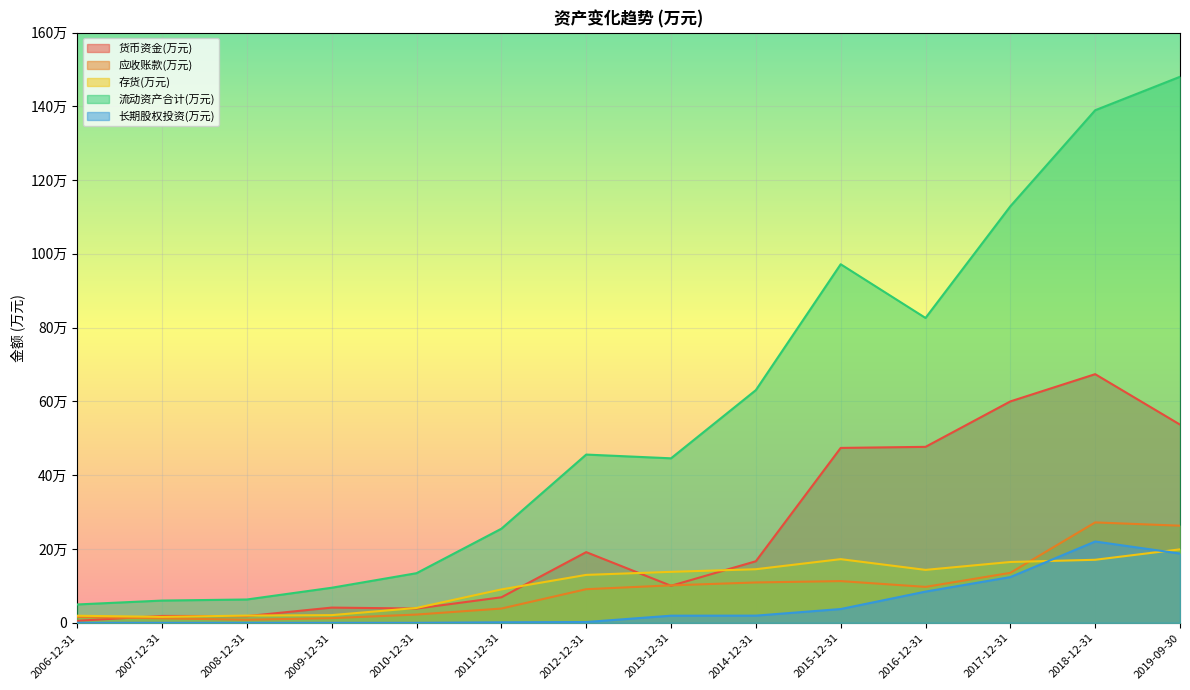

Does the chart display data point markers on the line(s)?

No